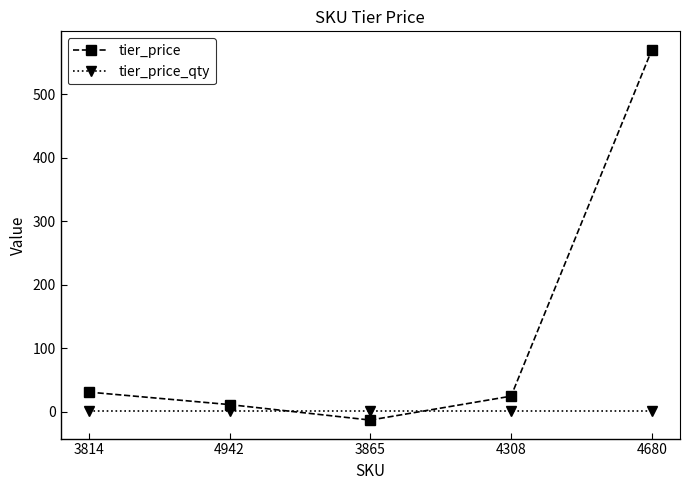

What is the label of the 5th point from the left?

4680